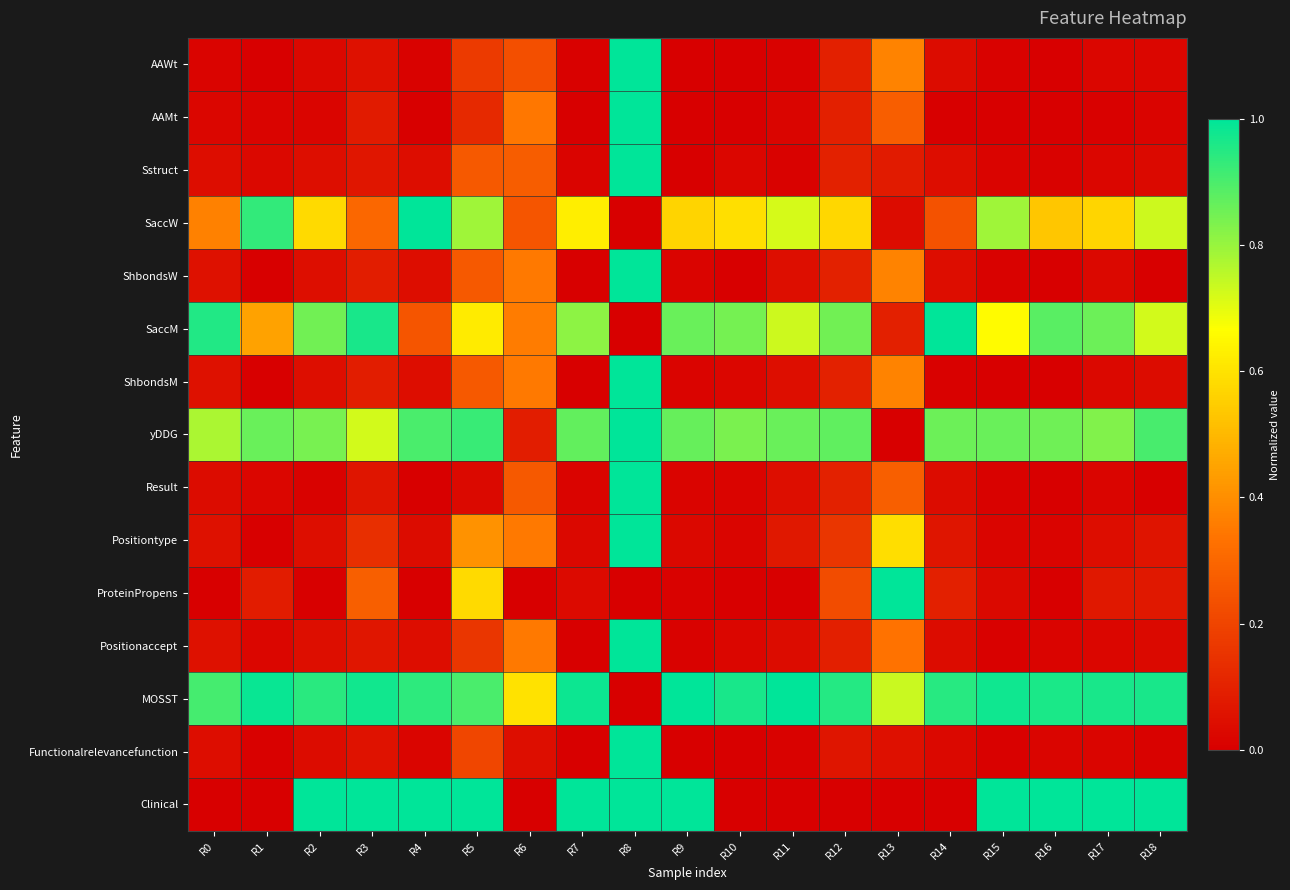

What is the difference between the highest and lowest values at R13?

1.0